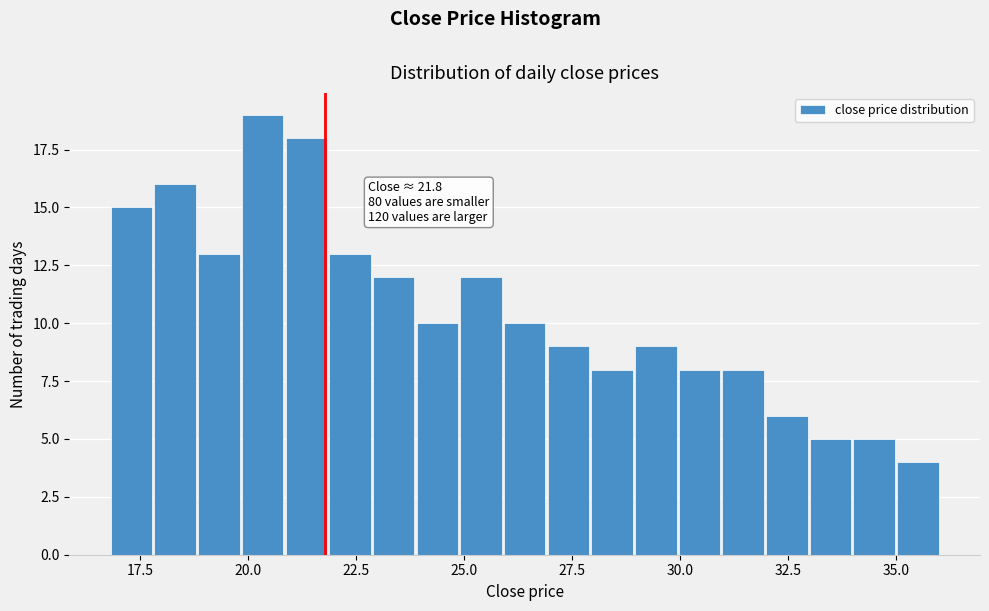

Around what value on the x-axis is the tallest bar? Give the approximate position of its centre, as read against the axis.

20.5